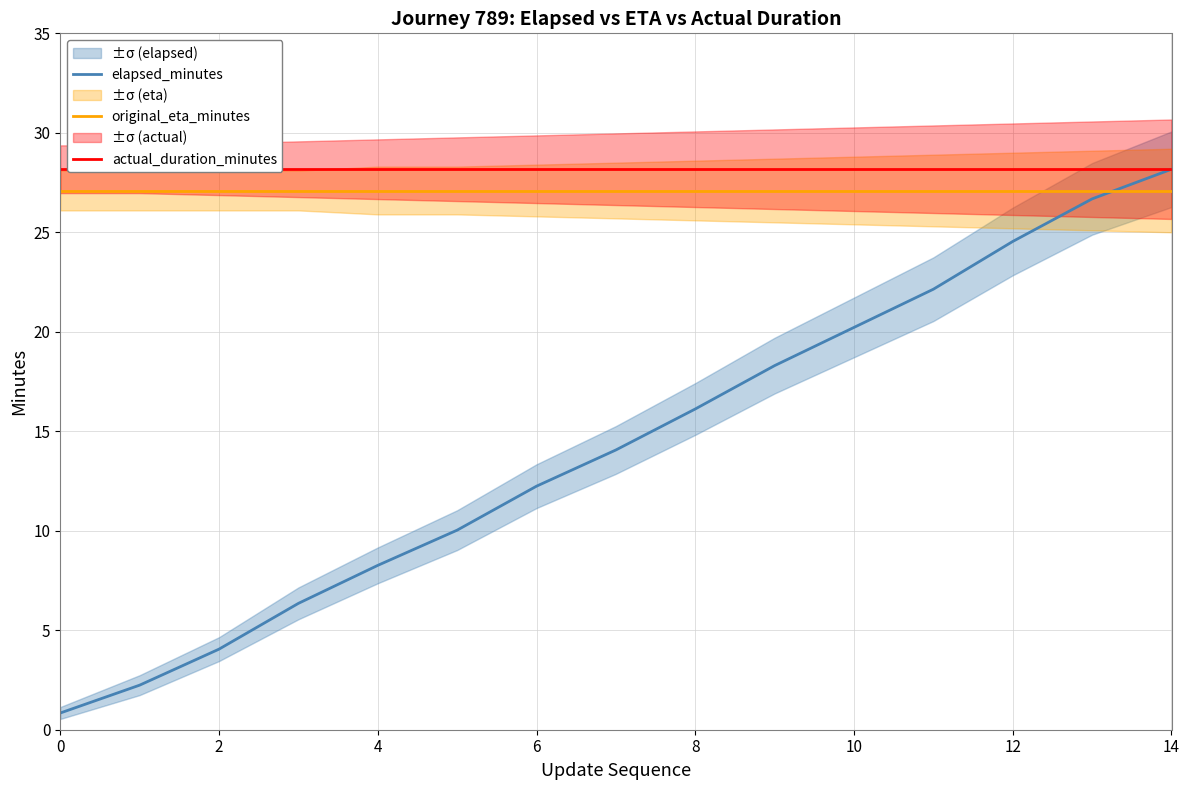

Which series has the largest range (max minus min)?

elapsed_minutes